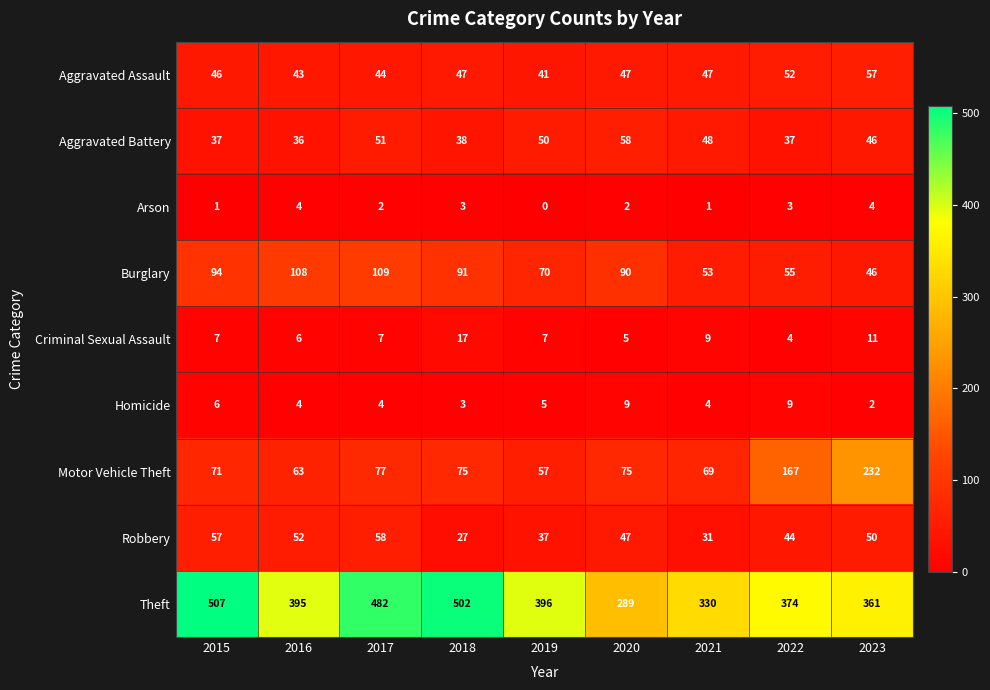

What is the sum of all Robbery values?

403